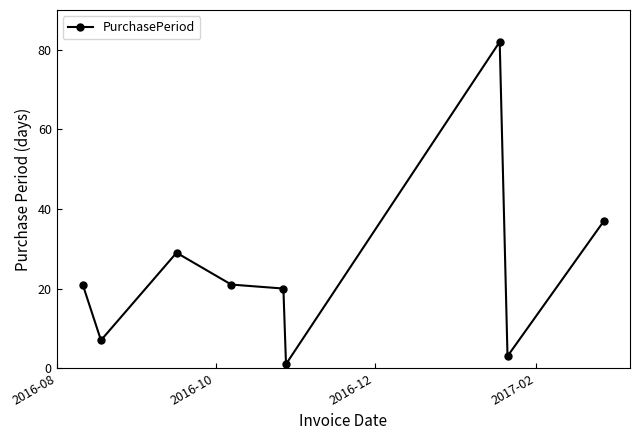

What is the average value?

25